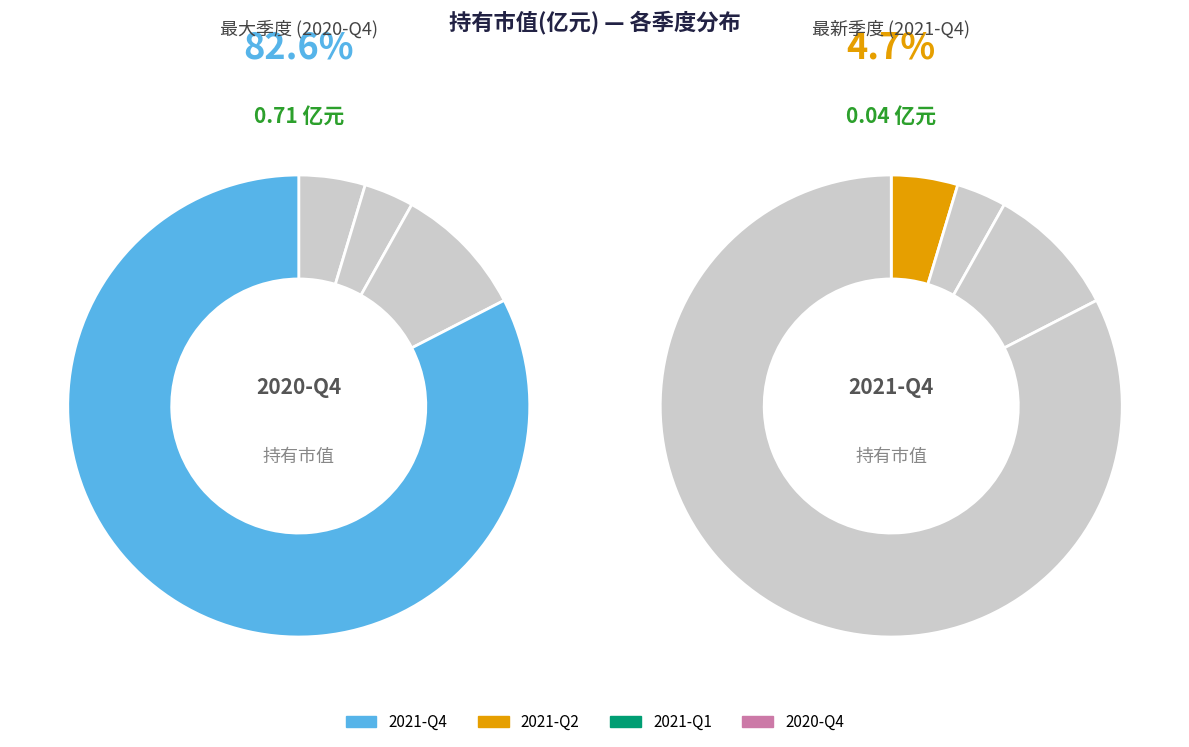

To the nearest percent, what is the difference between the largest and smallest slice percentages?

79%